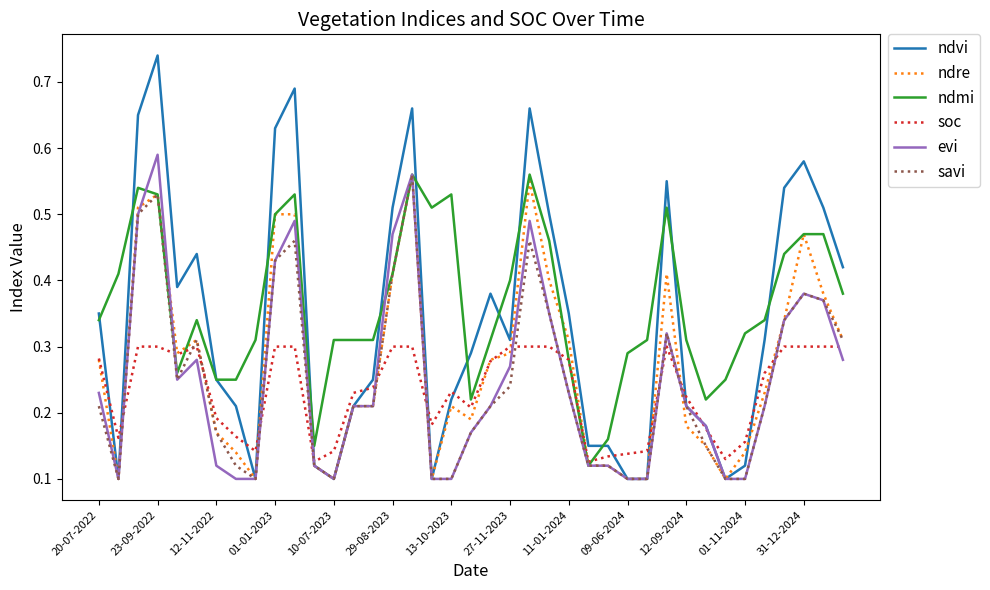

At how many categories does at least one series exceed 0?

39